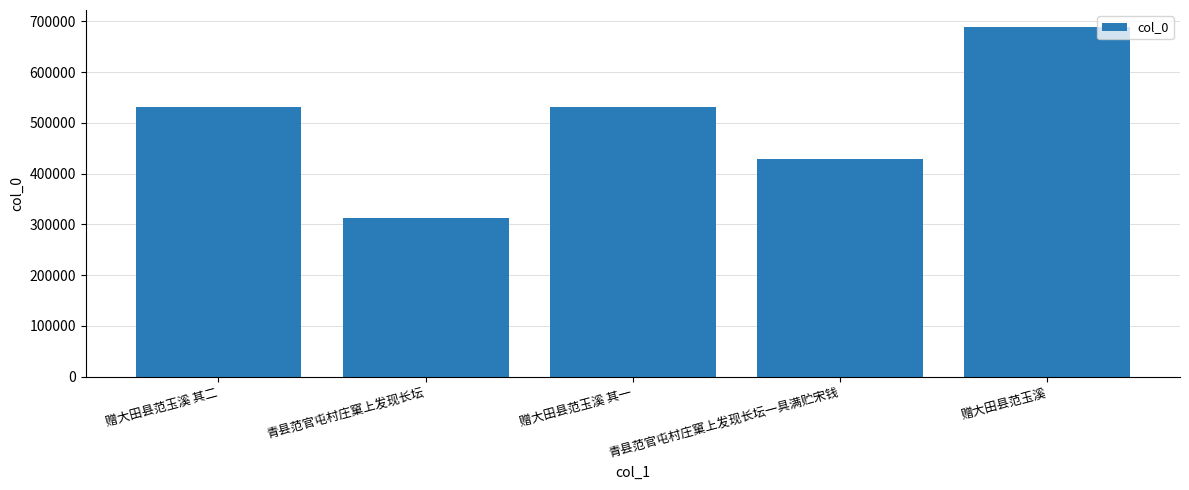

Count the number of data series in this chart.

1